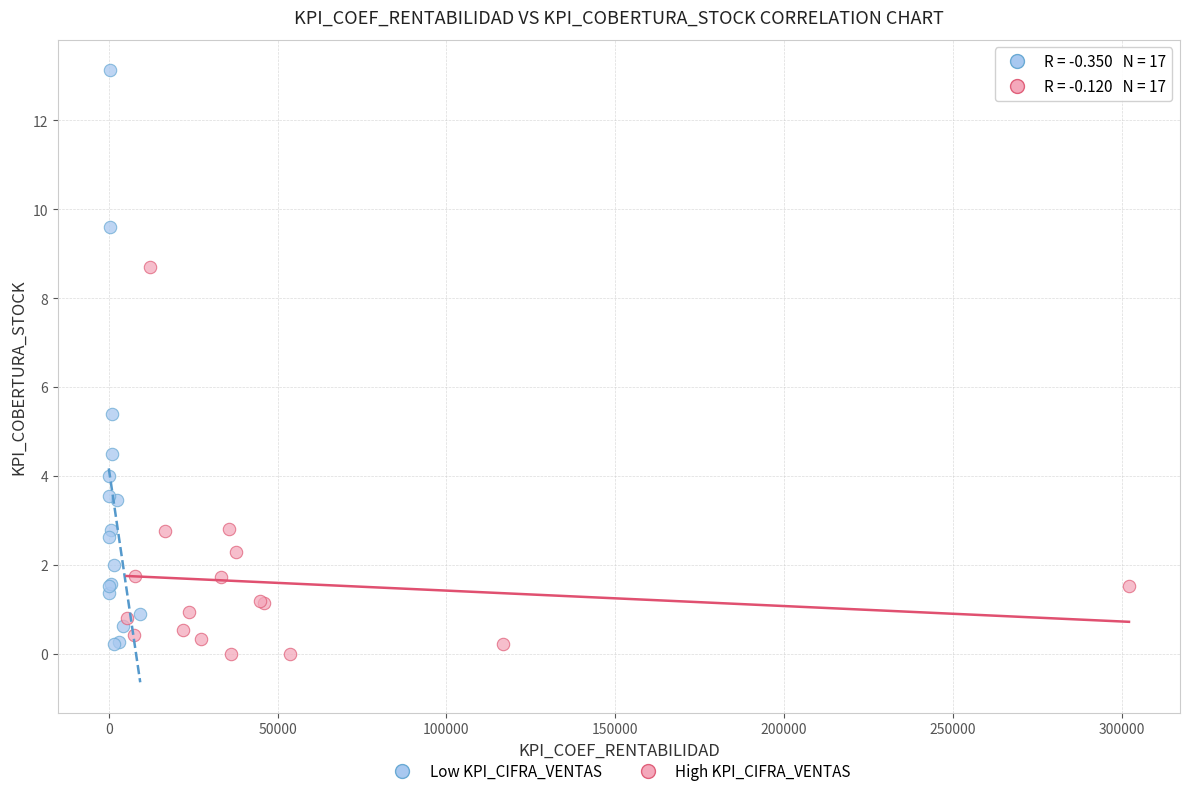

Which series contains the highest Y value?

Low KPI_CIFRA_VENTAS